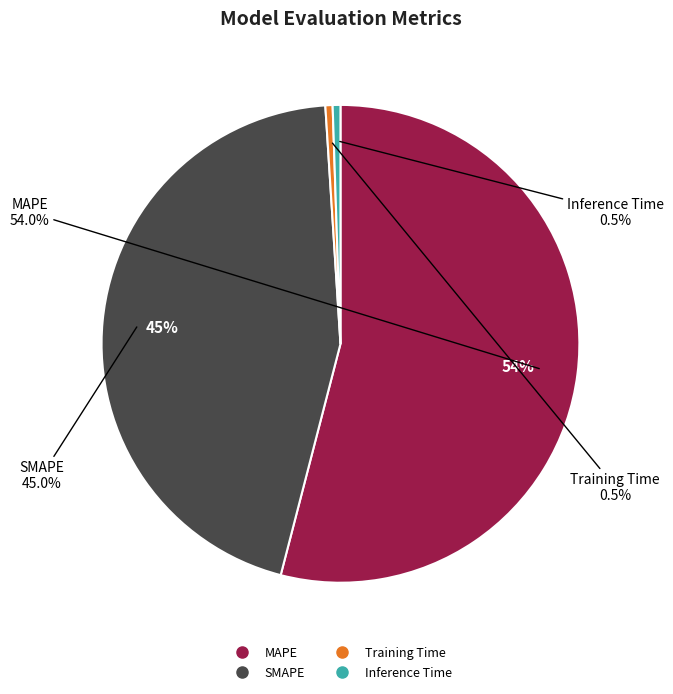

To the nearest percent, what is the difference between the largest and smallest slice percentages?

54%